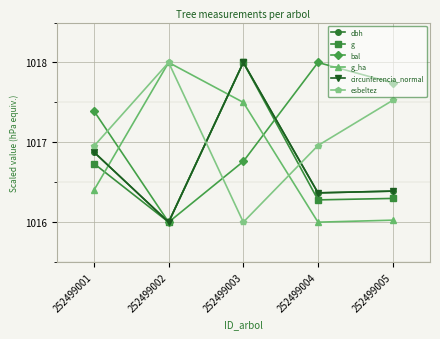

Is the value of esbeltez at 252499004 greater than the value of bal at 252499003?

Yes